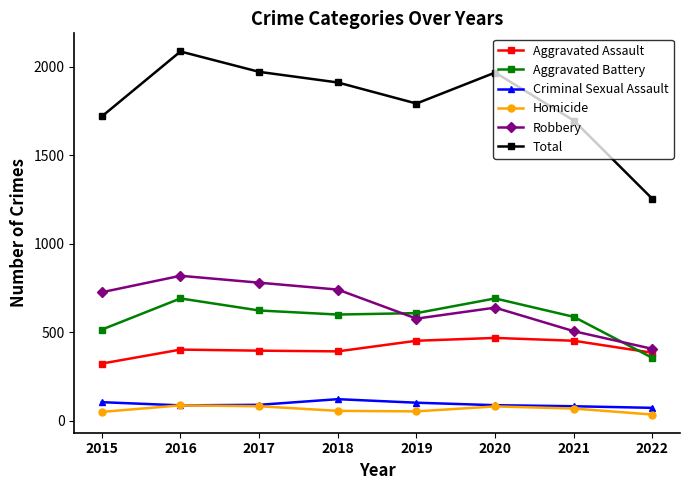

What is the difference between the second highest and minimum values in the Total series?

718